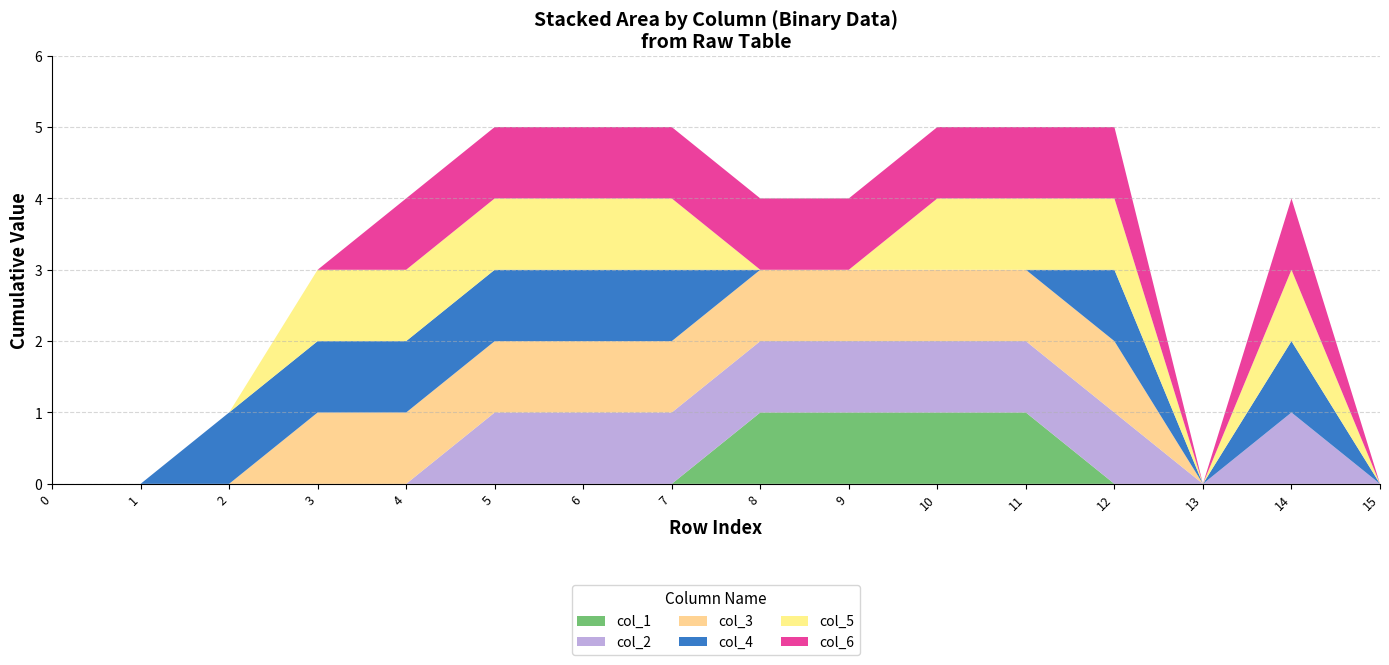

Reading left to right, transcribe all the data shown in this chart.

col_1: 0	0	0	0	0	0	0	0	1	1	1	1	0	0	0	0
col_2: 0	0	0	0	0	1	1	1	1	1	1	1	1	0	1	0
col_3: 0	0	0	1	1	1	1	1	1	1	1	1	1	0	0	0
col_4: 0	0	1	1	1	1	1	1	0	0	0	0	1	0	1	0
col_5: 0	0	0	1	1	1	1	1	0	0	1	1	1	0	1	0
col_6: 0	0	0	0	1	1	1	1	1	1	1	1	1	0	1	0